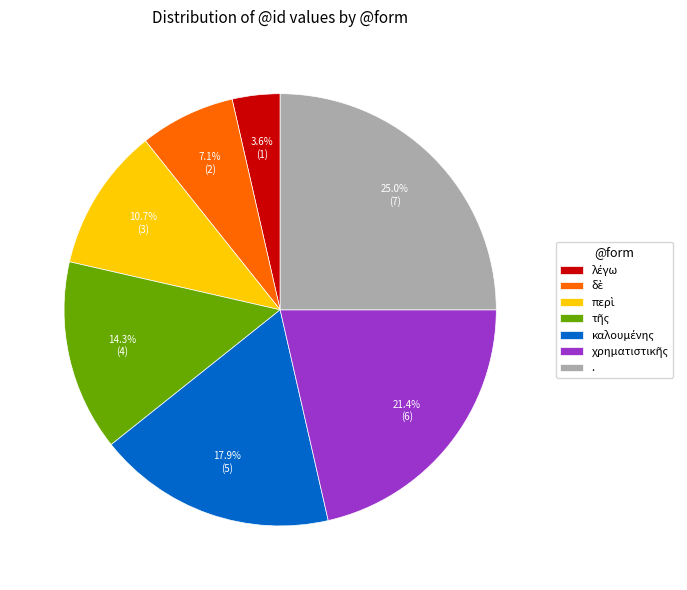

What is the largest slice in the pie chart?

.